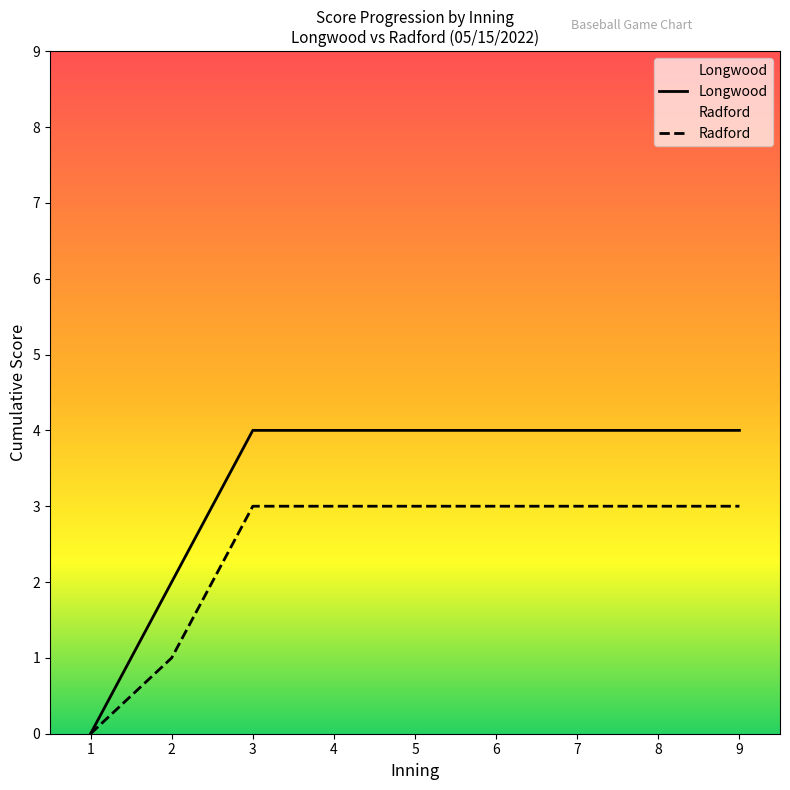

True or false: Longwood and Radford cross at least once.

False